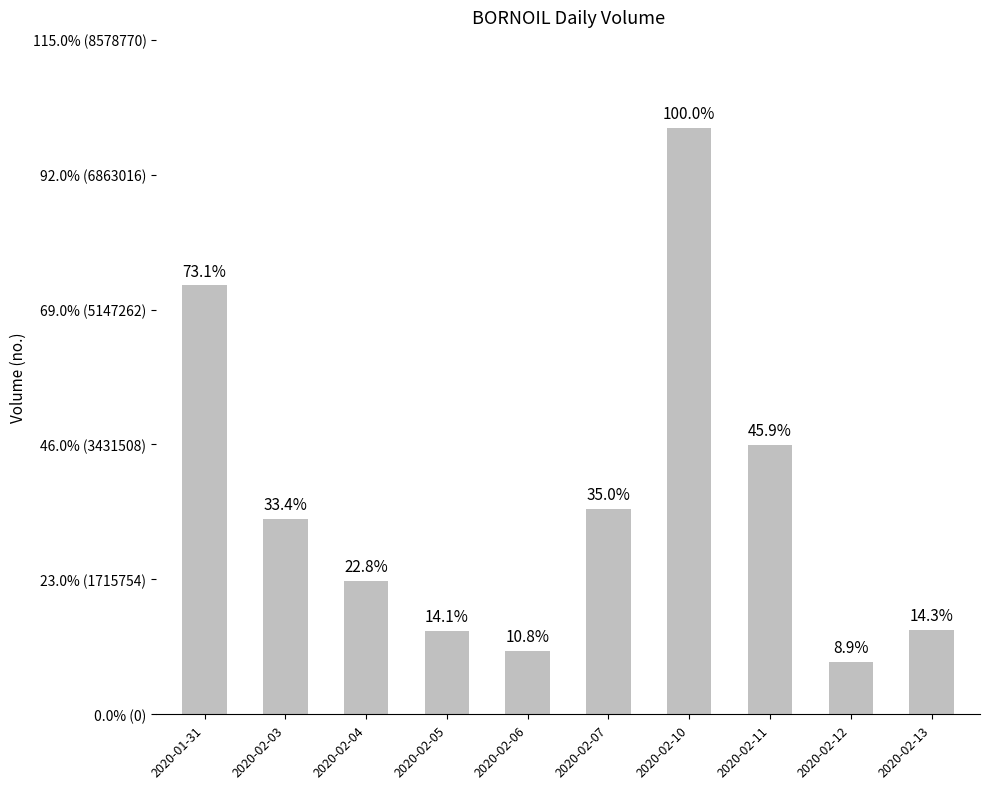

Which label corresponds to the smallest value in the chart?

2020-02-12